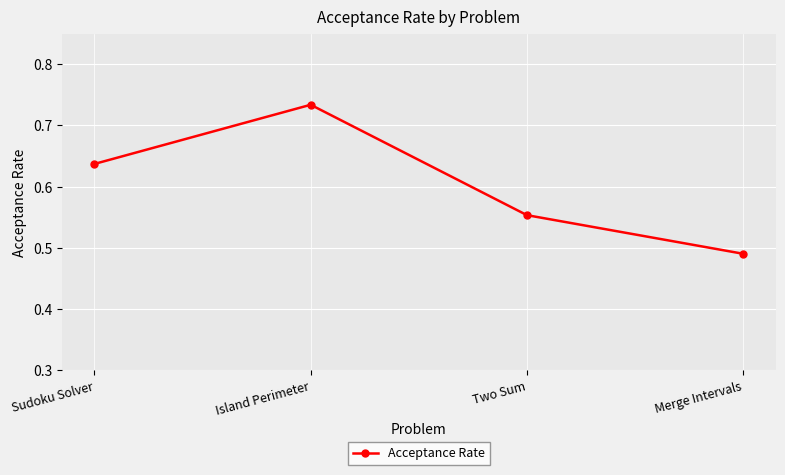

At which category does the chart reach its minimum across all series?

Merge Intervals